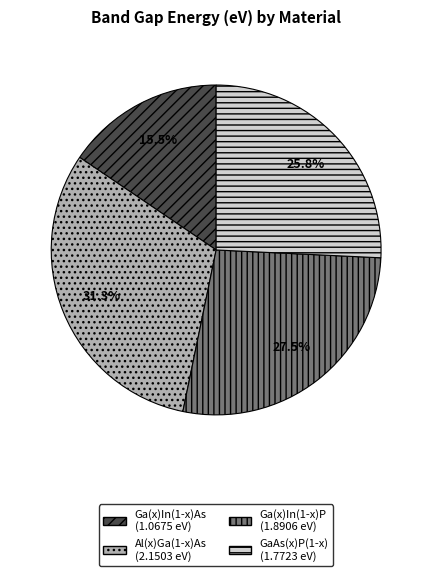

To the nearest percent, what is the difference between the largest and smallest slice percentages?

16%